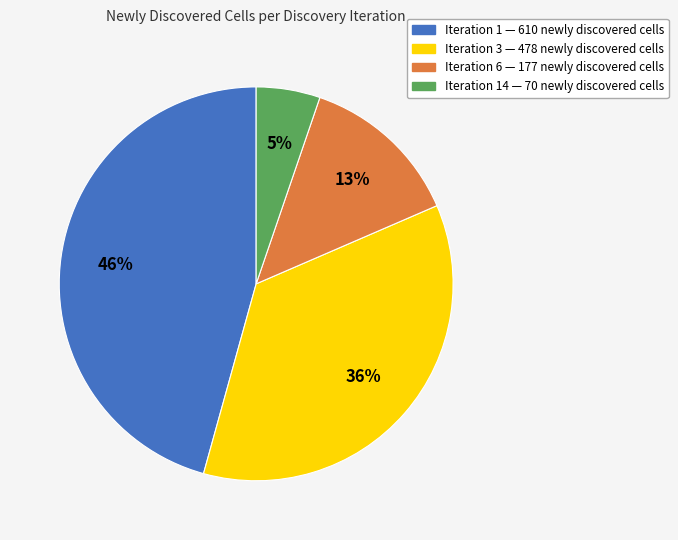

Does any single category account for the majority?

No